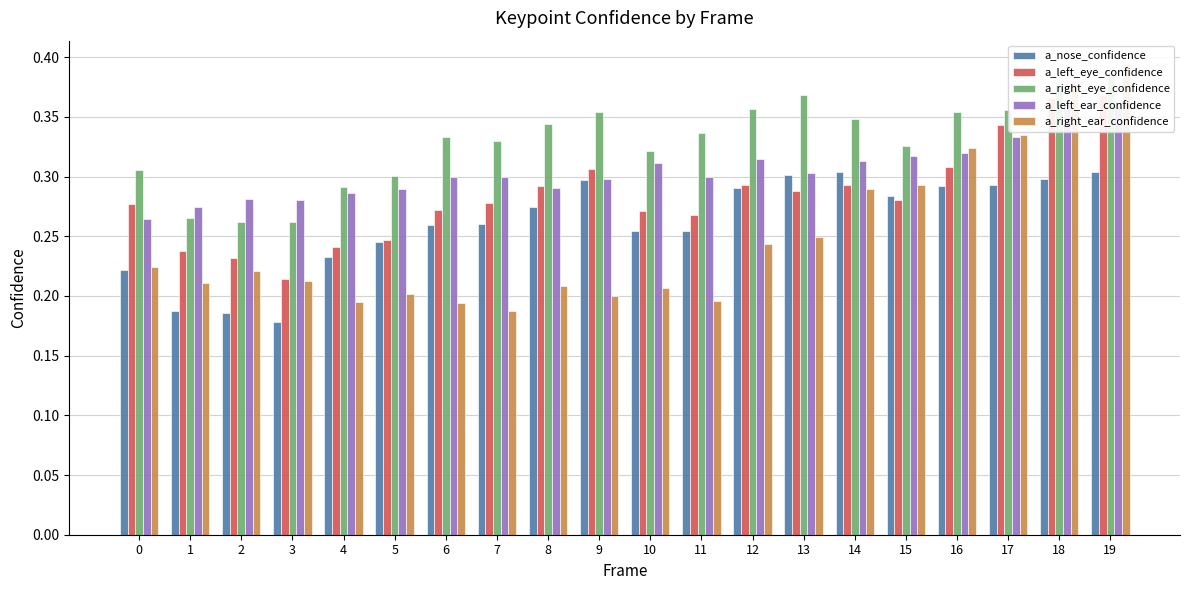

How many bars are there in each group?

5